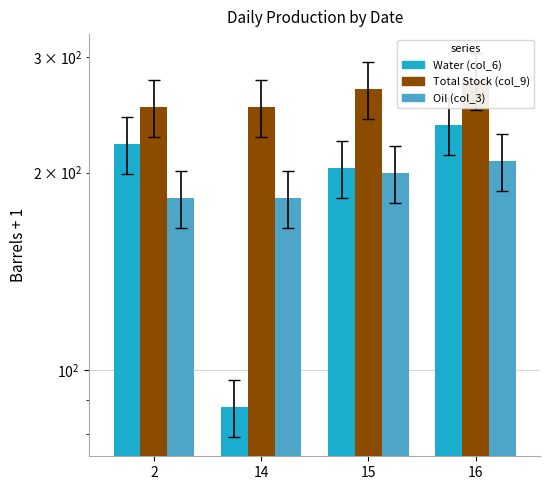

Is it true that Total Stock (col_9) equals 251.5 at 14?

True